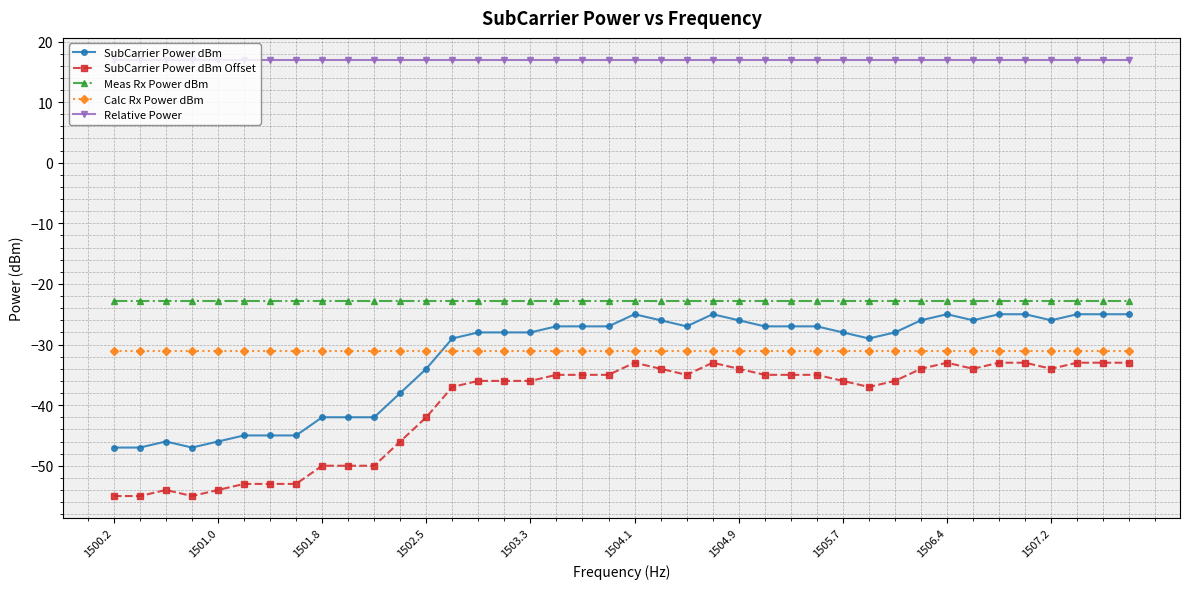

What are all the series names shown in the legend?

SubCarrier Power dBm, SubCarrier Power dBm Offset, Meas Rx Power dBm, Calc Rx Power dBm, Relative Power